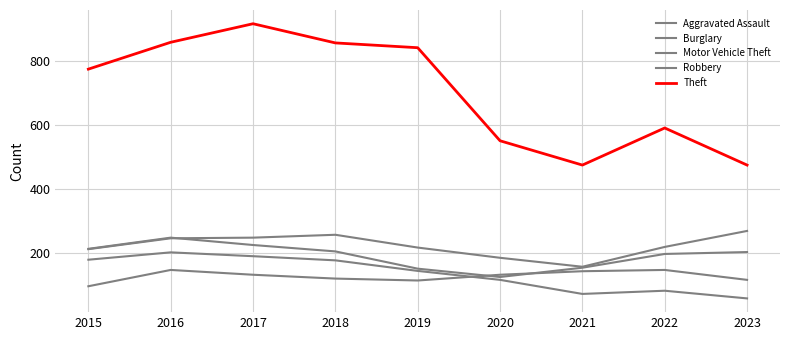

What is the total value across all series at 2020?

1104